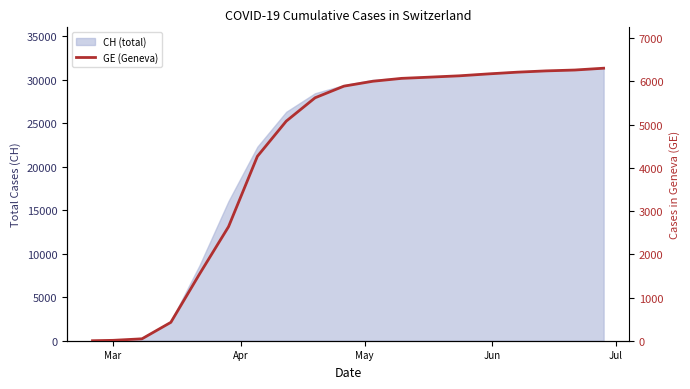

At which category does the chart reach its minimum across all series?

Mar